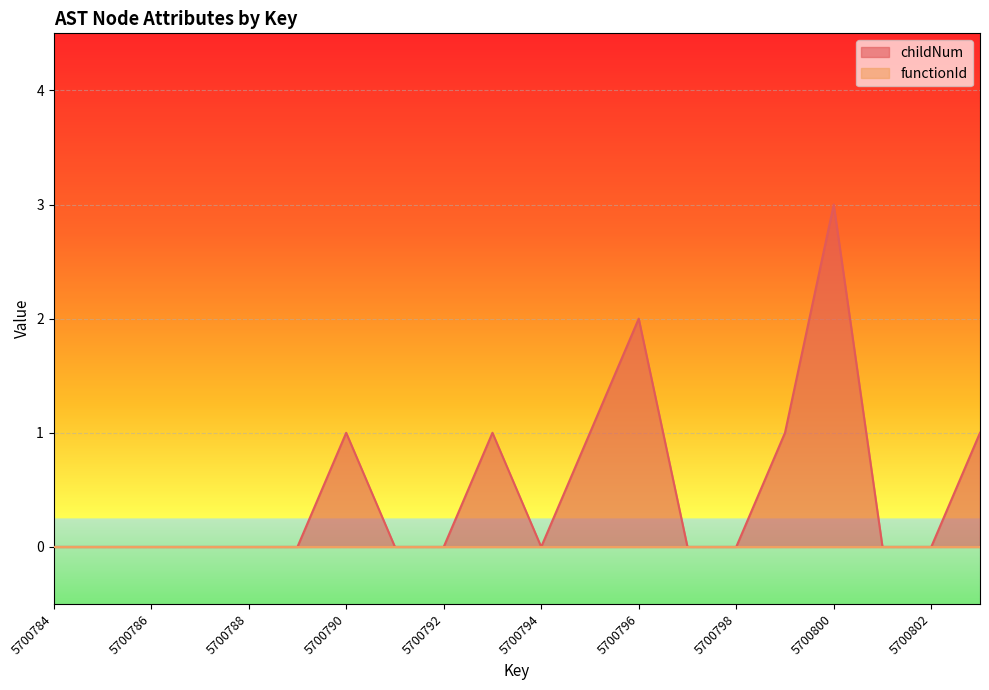

Rank the categories by value from lowest to highest.

5700784, 5700785, 5700786, 5700787, 5700788, 5700789, 5700791, 5700792, 5700794, 5700797, 5700798, 5700801, 5700802, 5700790, 5700793, 5700795, 5700799, 5700803, 5700796, 5700800